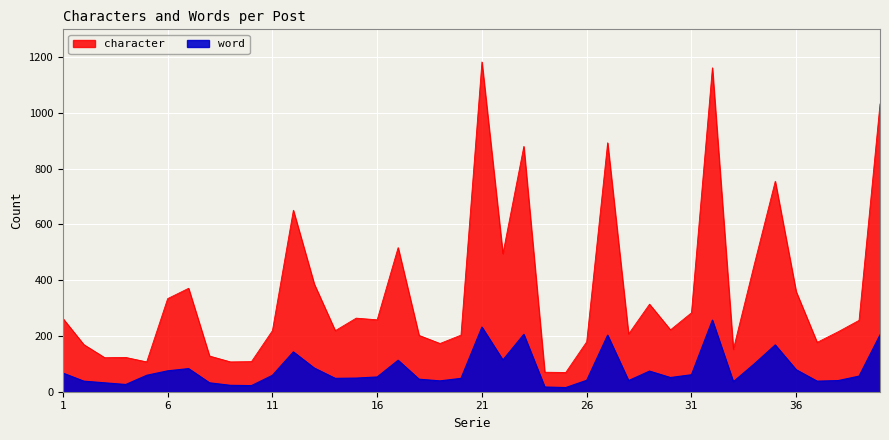

Where does the character series first go above 256?

1